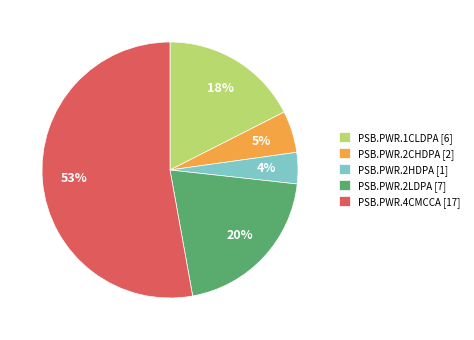

What is the majority slice?

PSB.PWR.4CMCCA